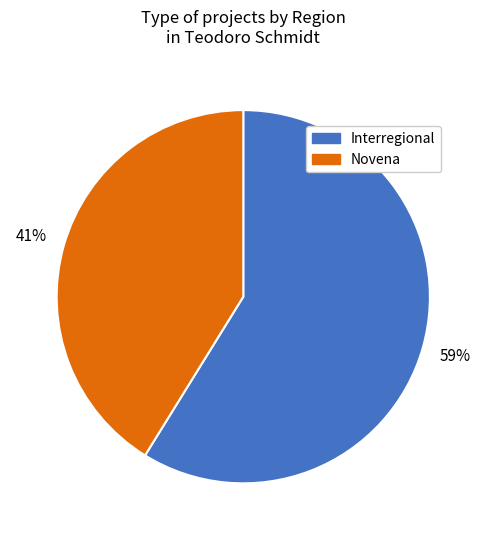

To the nearest percent, what is the average slice percentage?

50%